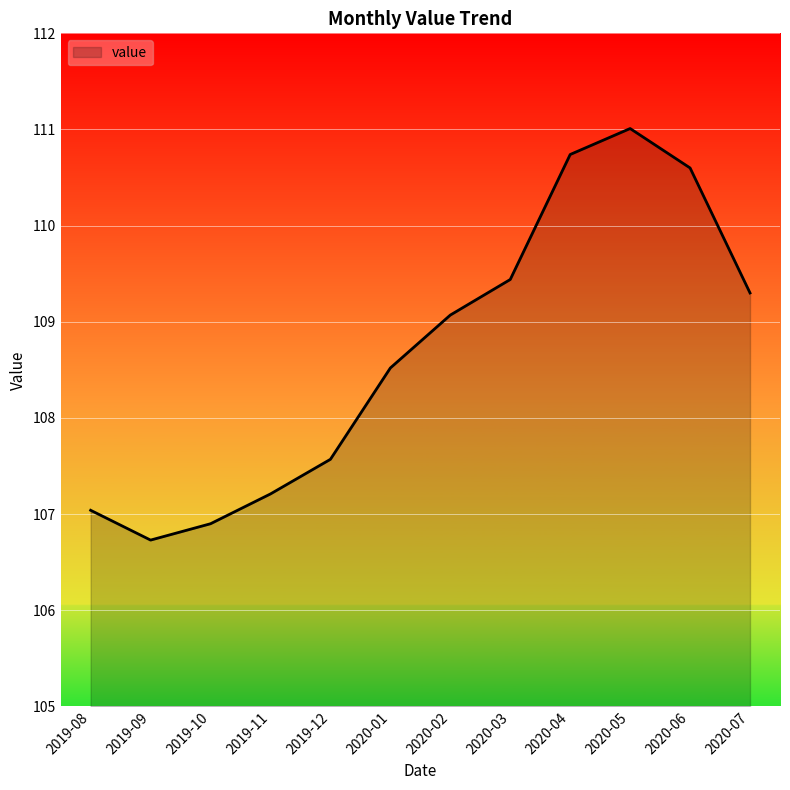

What position from the left is 2019-10?

3